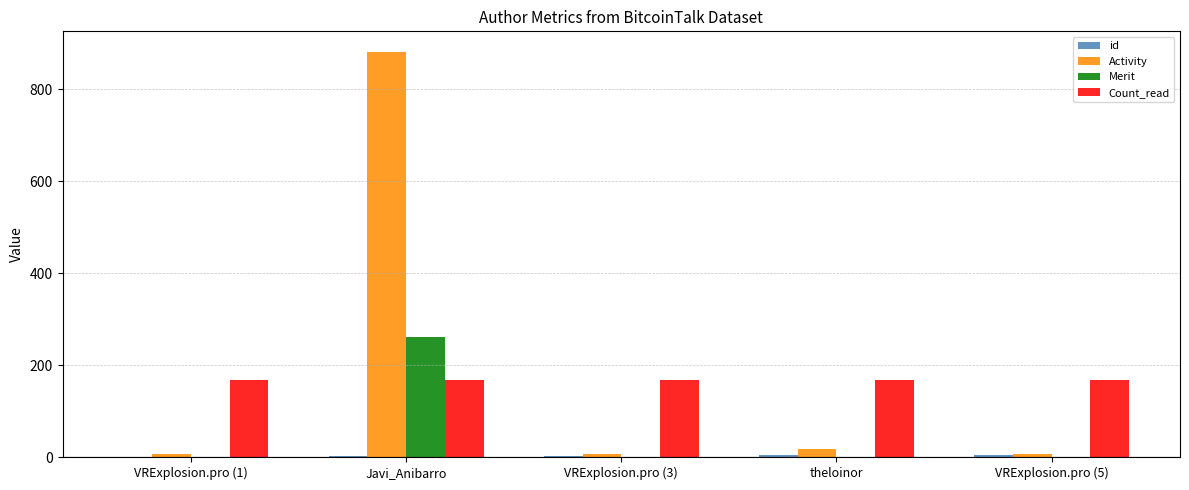

The Count_read series shows 168 at theloinor. True or false?

True